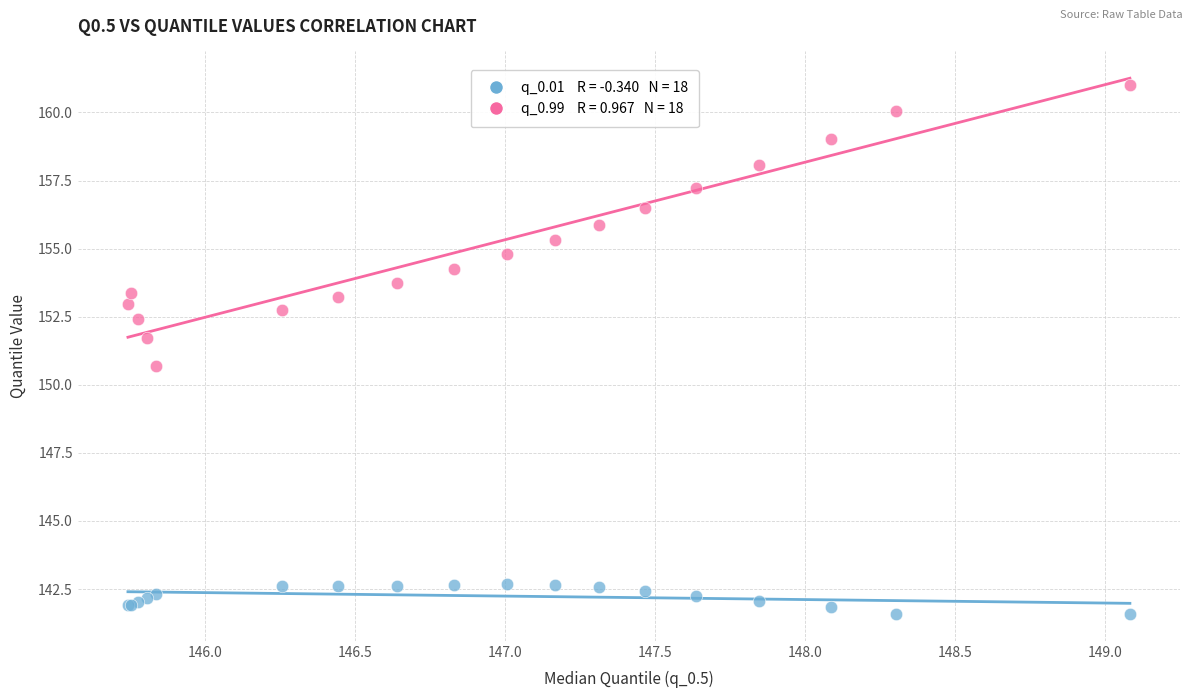

Across all series, what Y value is closest to 151?

150.7